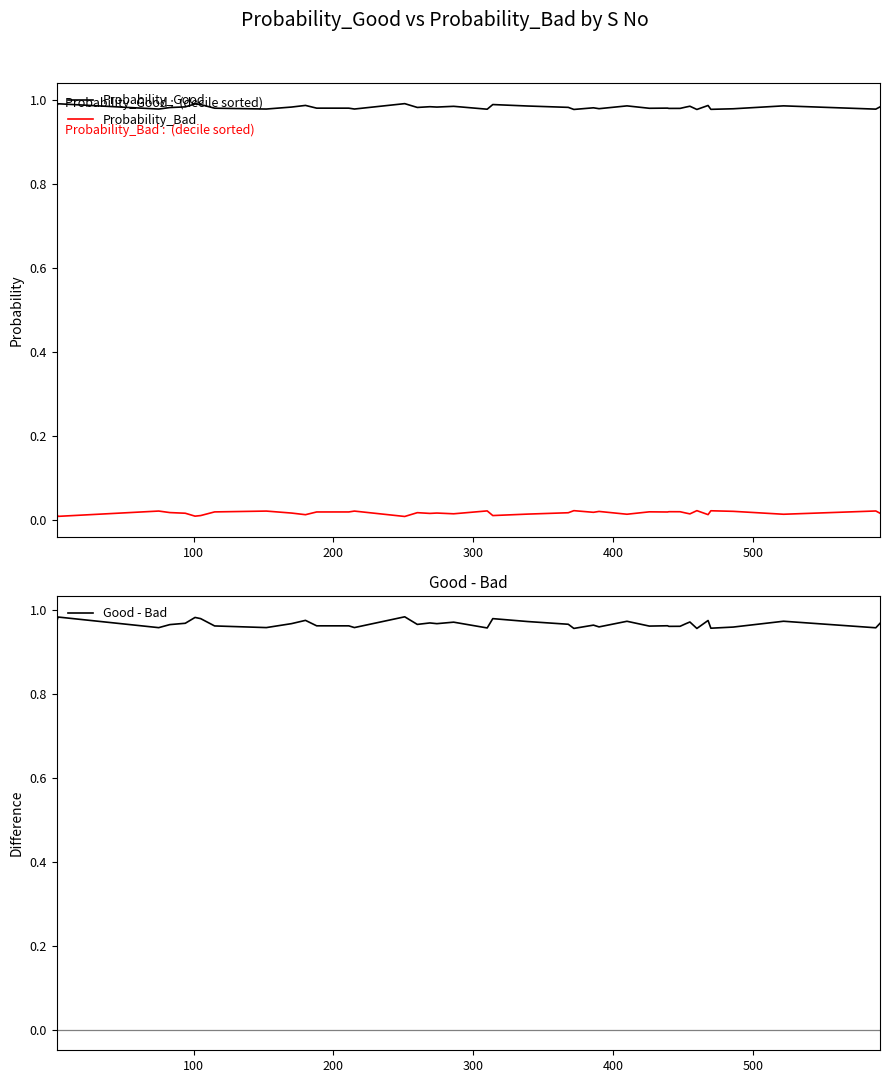

How many interior local valleys does the Probability_Bad series have?

13